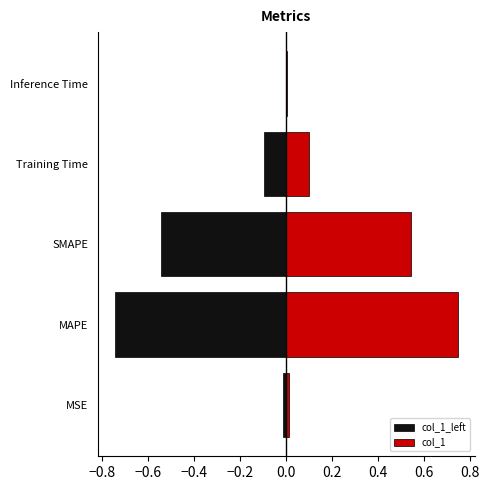

What is the difference between the maximum and second lowest values in the col_1 series?

0.7